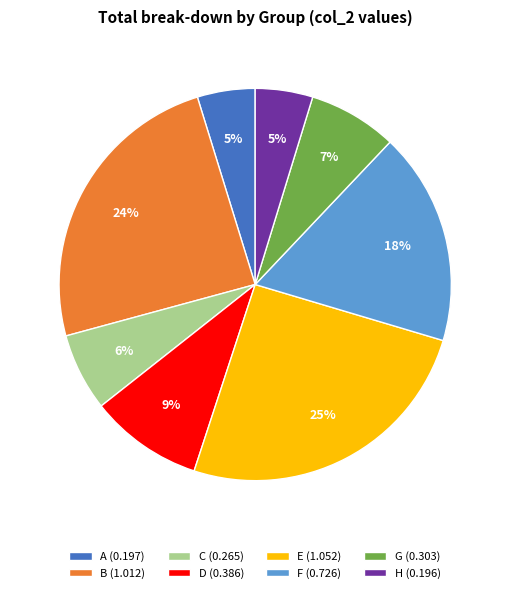

Between B (1.012) and D (0.386), which is larger?

B (1.012)